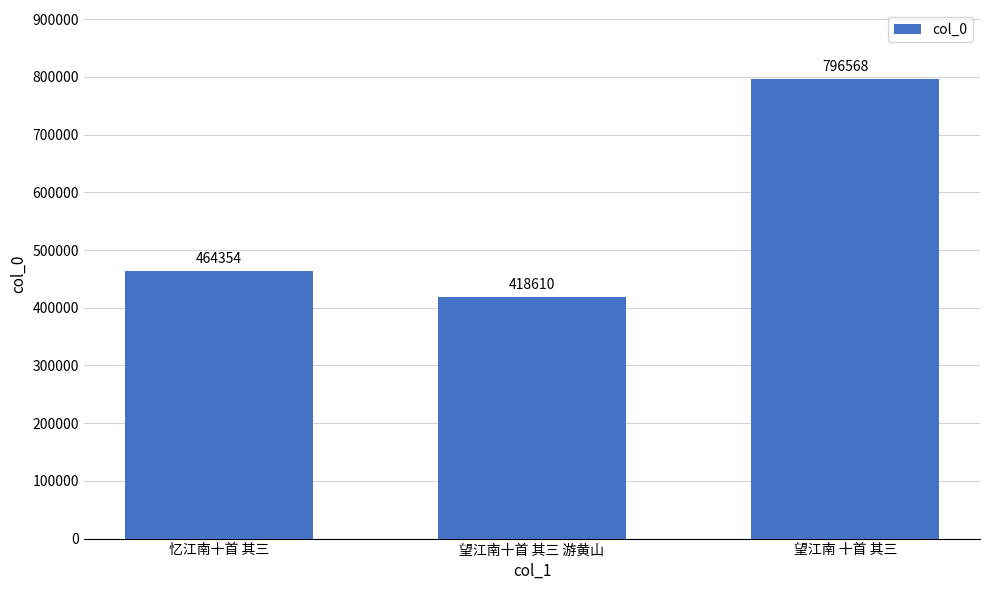

Reading right to left, extract all data points from this chart.

796568	418610	464354